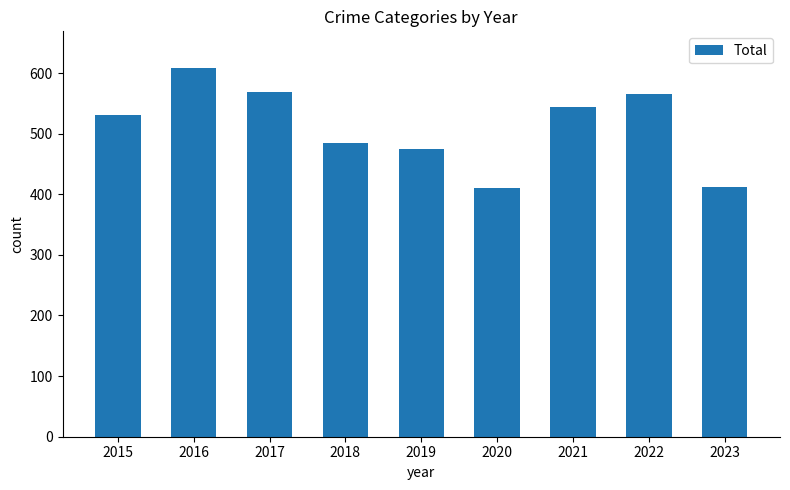

Is it true that the value at 2018 is 239?

False